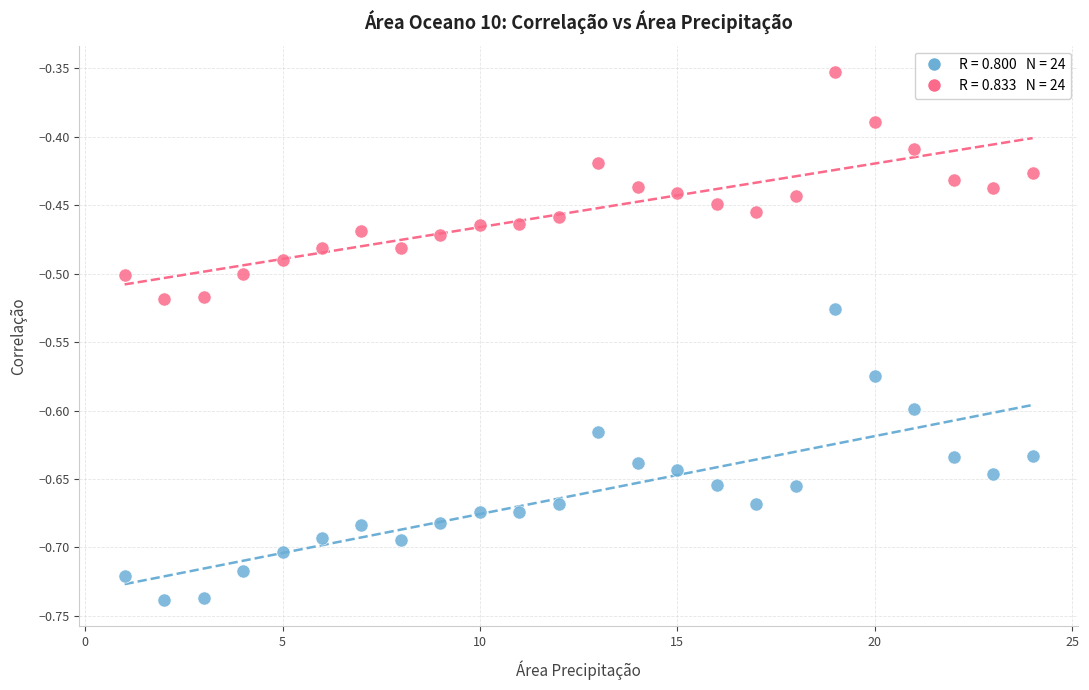

Across all data points, what is the range of Y values (max minus min)?

0.4